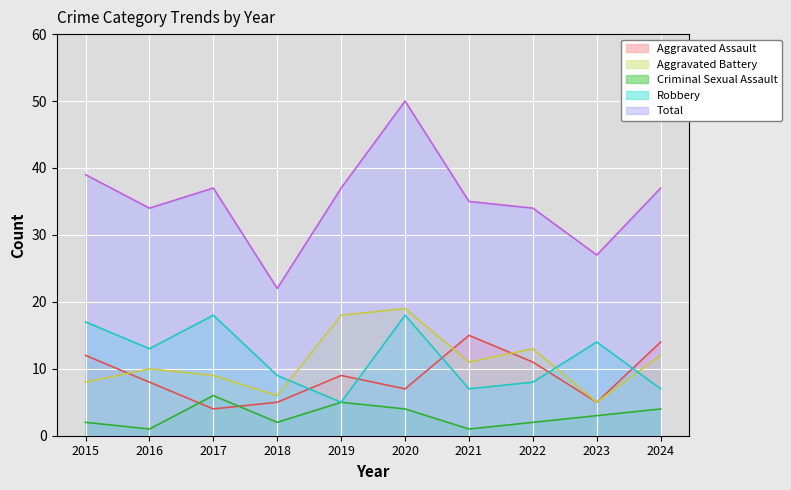

At which label does Aggravated Battery reach its peak?

2020